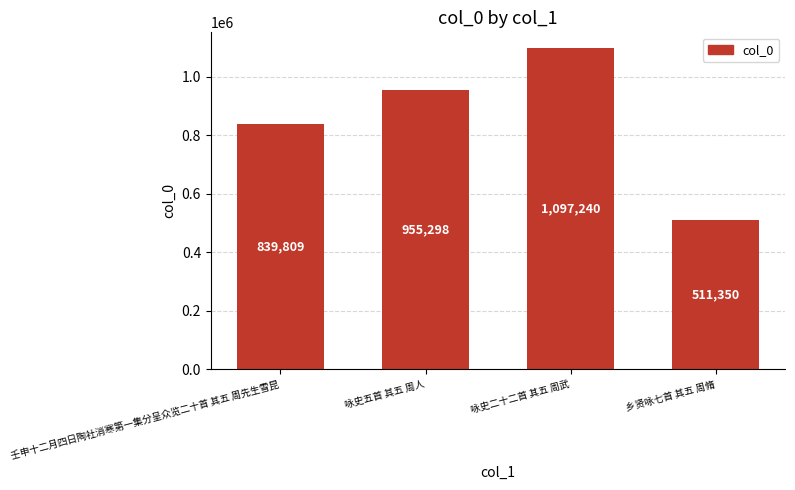

How many bars are there in total?

4